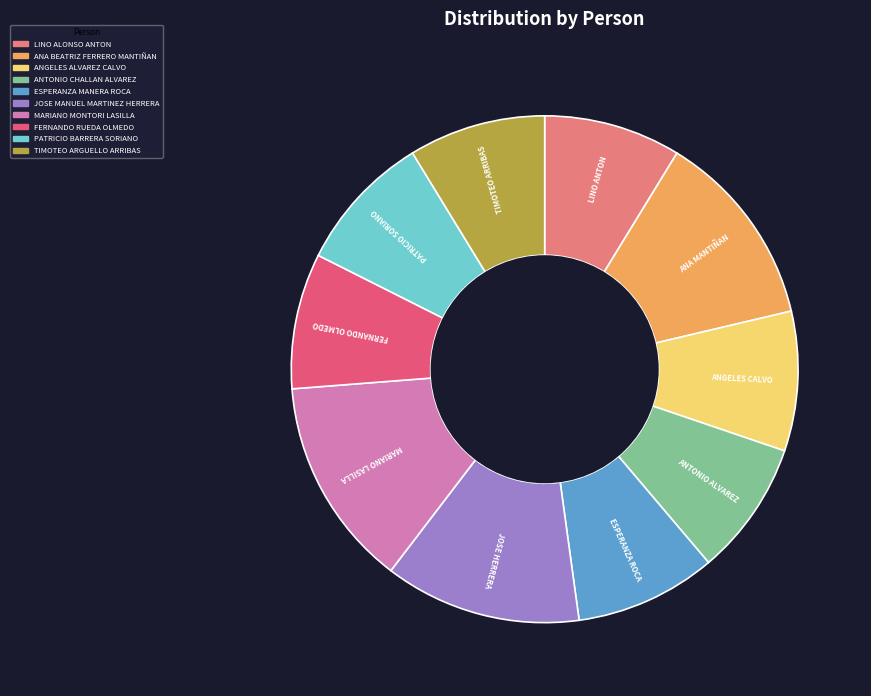

Count the number of slices in the pie.

10